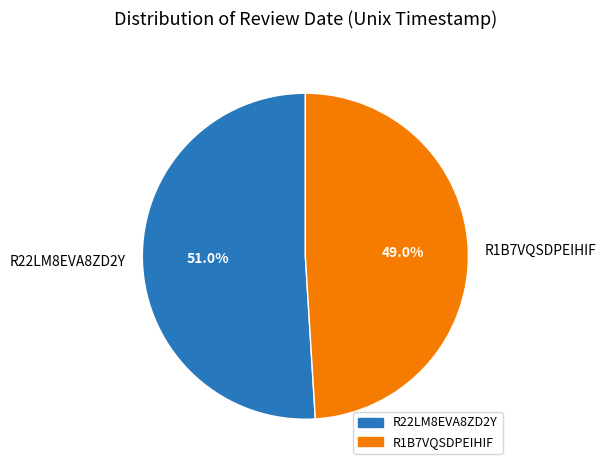

To the nearest percent, what percentage of the pie is R22LM8EVA8ZD2Y?

51%